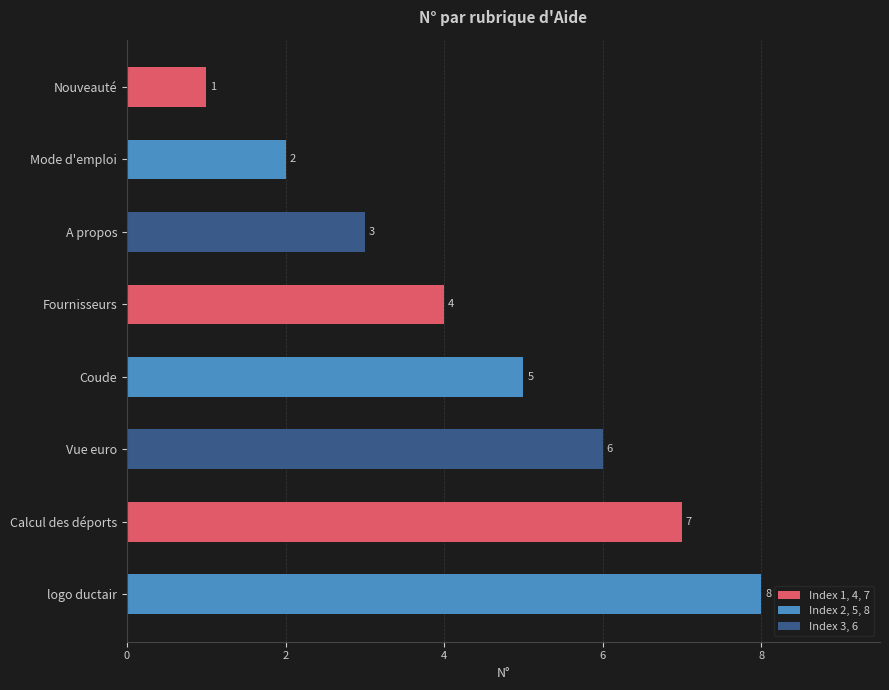

At which label is the value closest to 4?

Fournisseurs